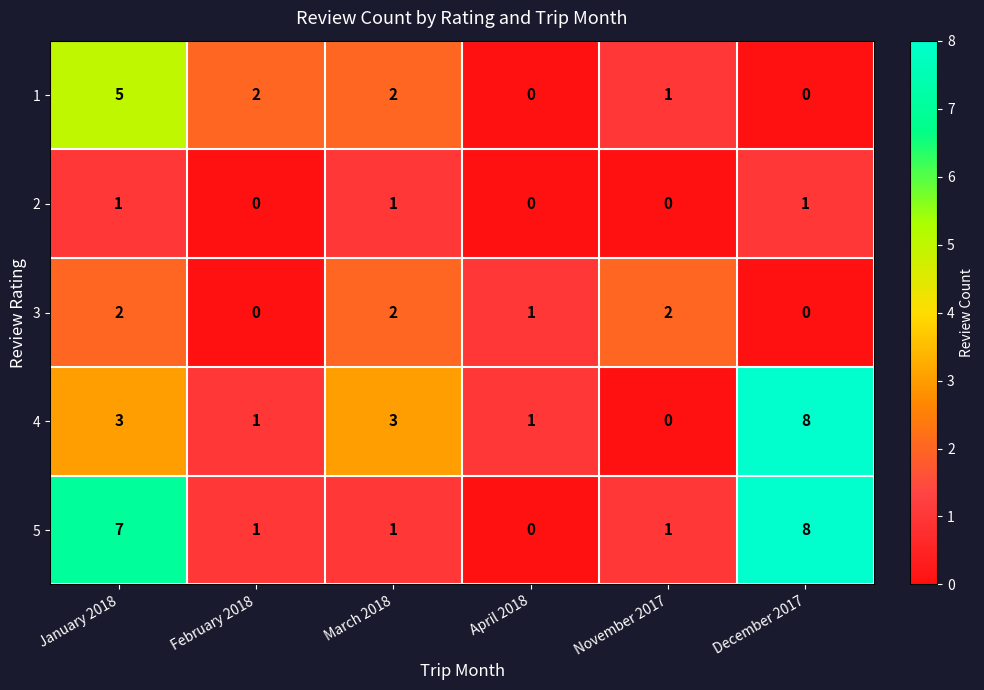

What is the sum of the 4 values at December 2017 and March 2018?

11